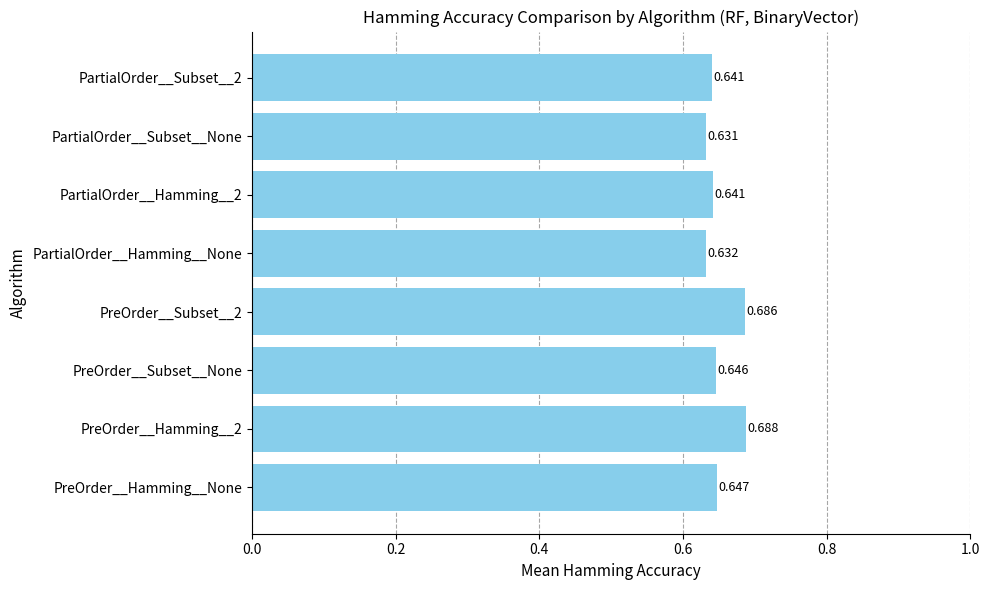

Does the chart contain any negative values?

No